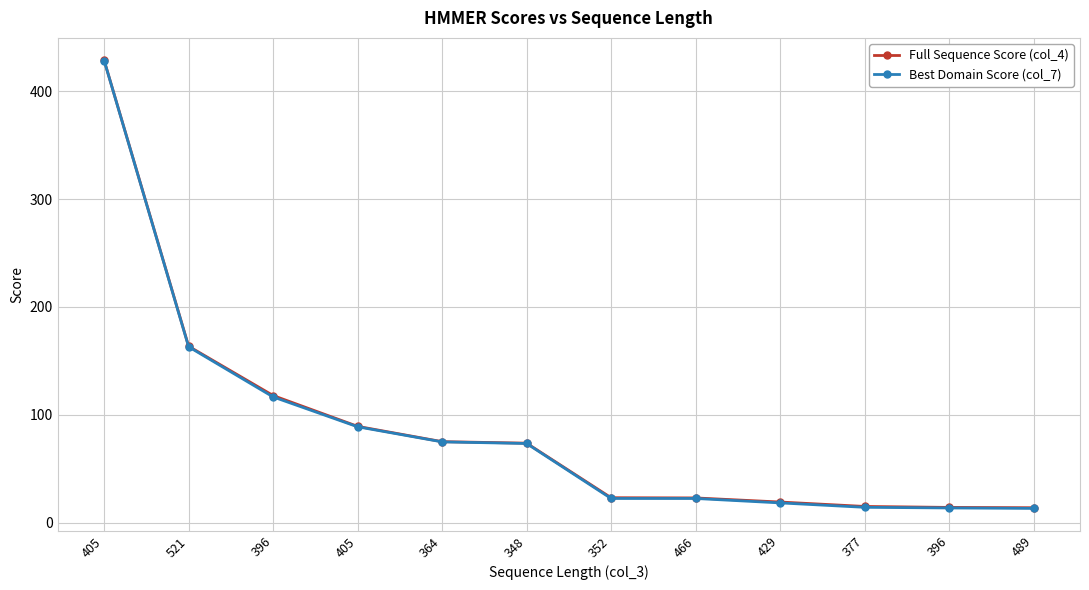

Reading left to right, transcribe all the data shown in this chart.

Full Sequence Score (col_4): 428.8	163.5	117.8	89.2	75.0	73.6	23.0	22.8	19.0	14.9	14.0	13.7
Best Domain Score (col_7): 428.6	163.0	116.5	88.8	74.8	73.3	22.3	22.3	18.2	14.1	13.5	13.1